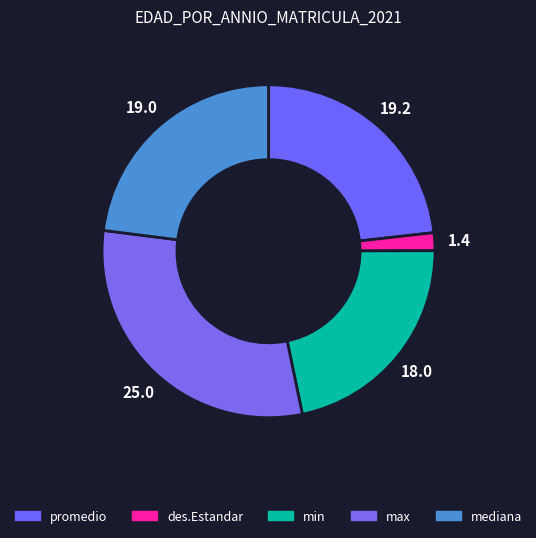

What percentage is NOT represented by min?

78.2%